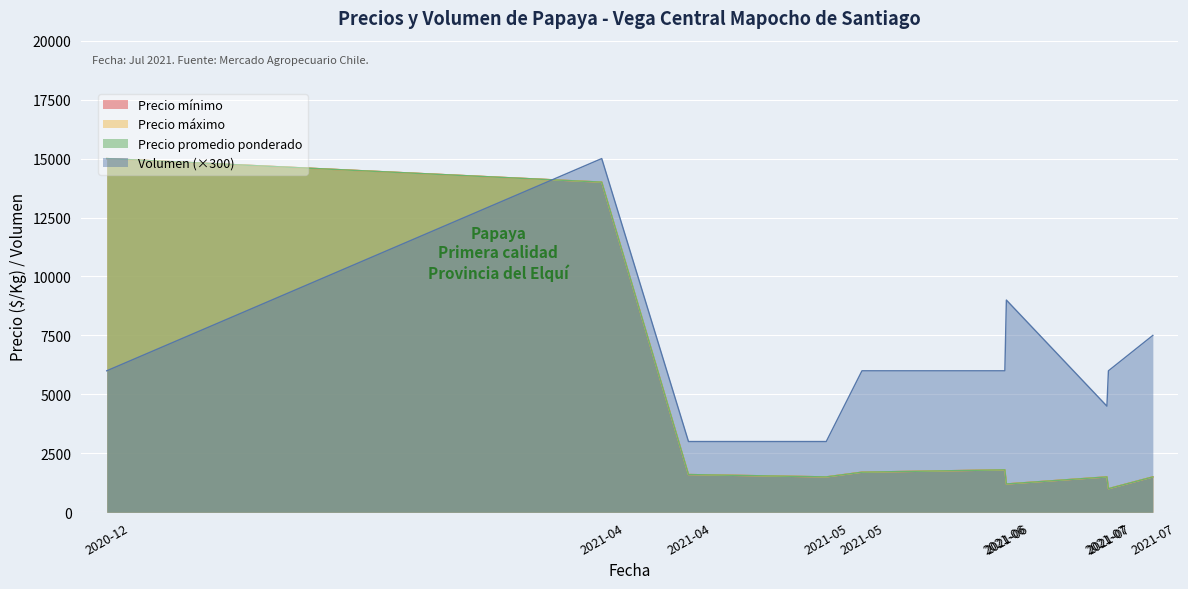

Count the number of data series in this chart.

4